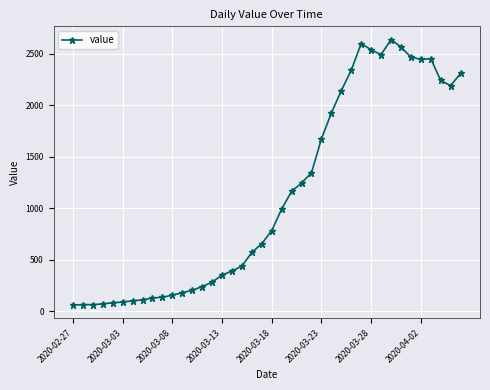

What is the value of the 3rd point from the left?

65